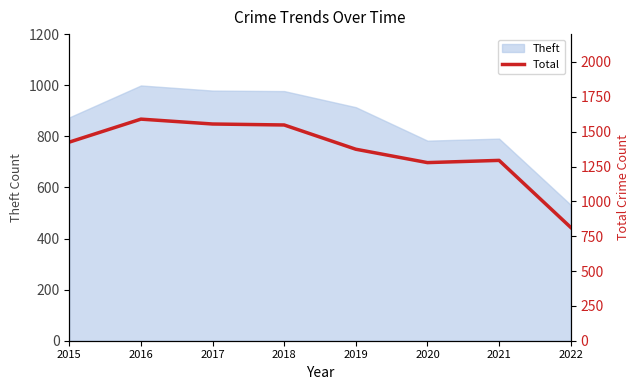

The value at 2016 is 1590. True or false?

True